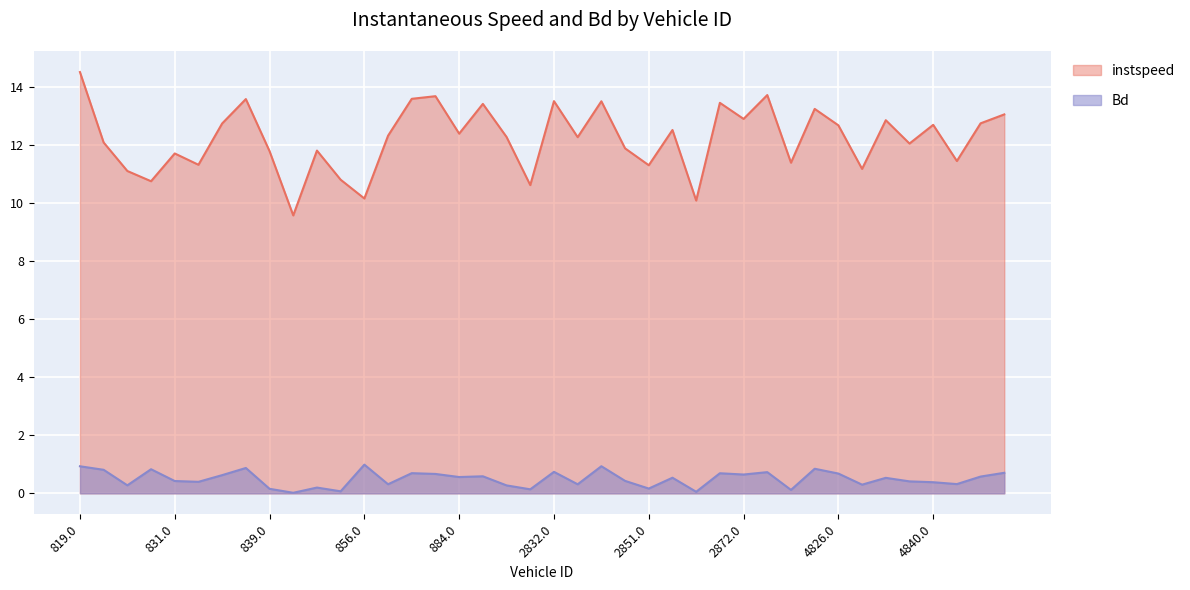

What is the approximate value of instspeed at 2884.0?

11.4